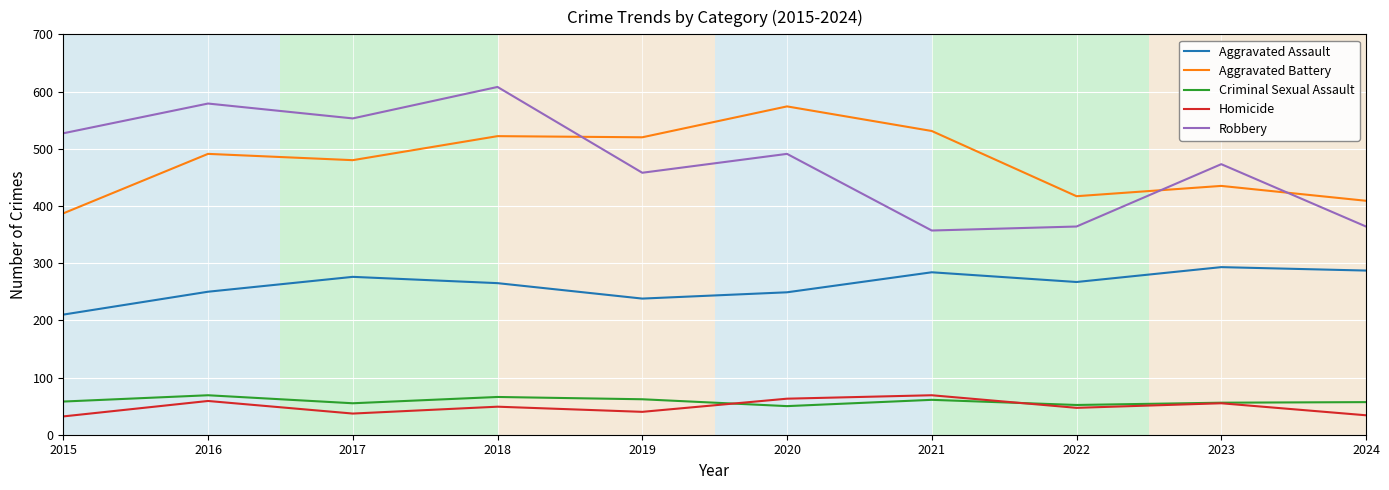

True or false: Homicide and Aggravated Assault intersect in this chart.

False